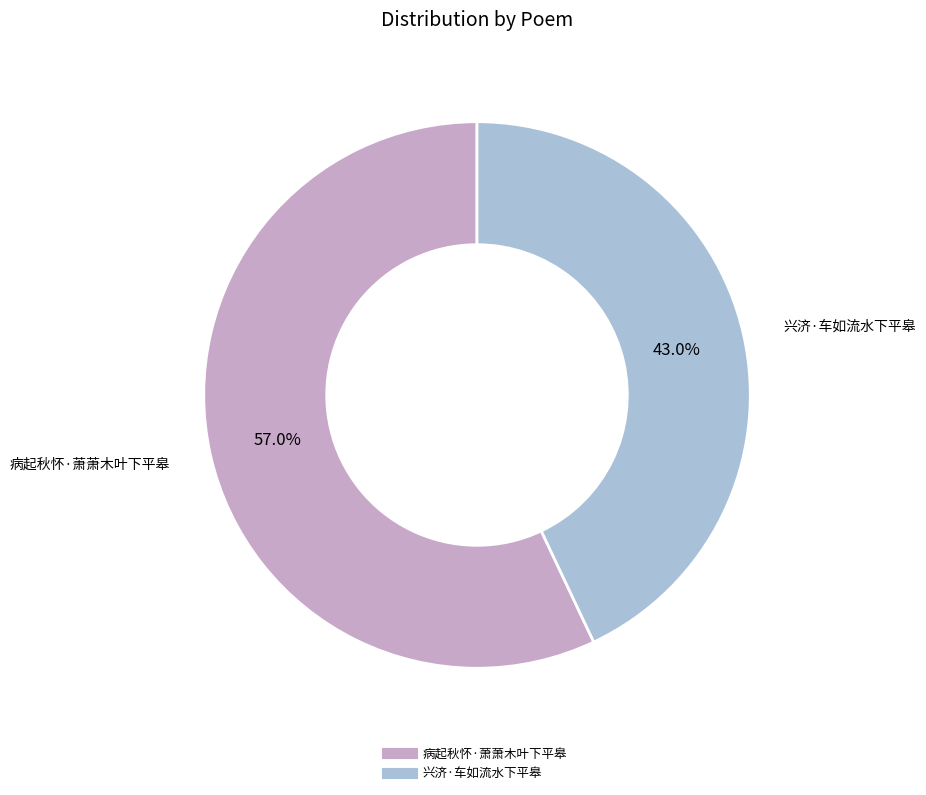

Is it true that 病起秋怀·萧萧木叶下平皋 is 65% of the pie?

False